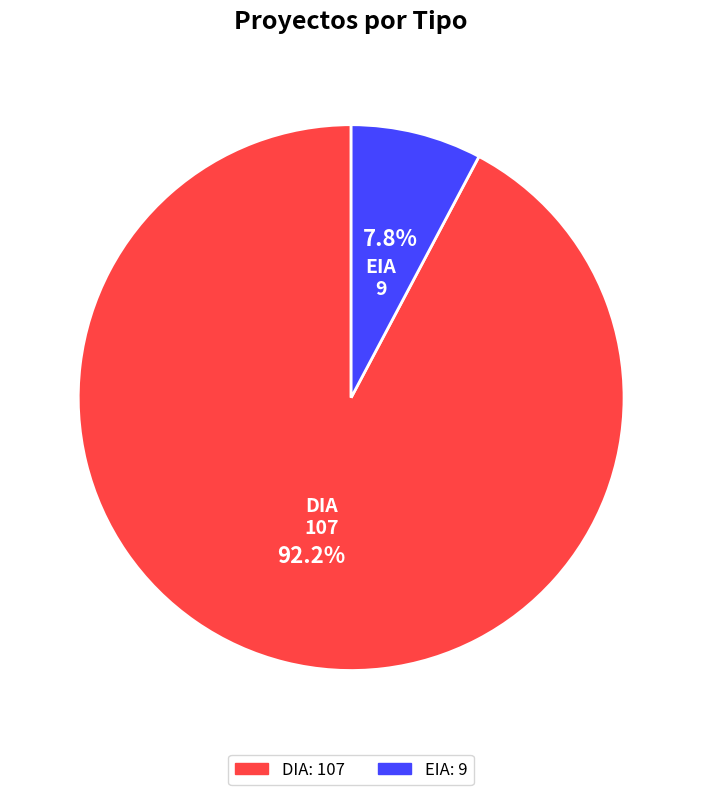

Which has a higher value, DIA or EIA?

DIA